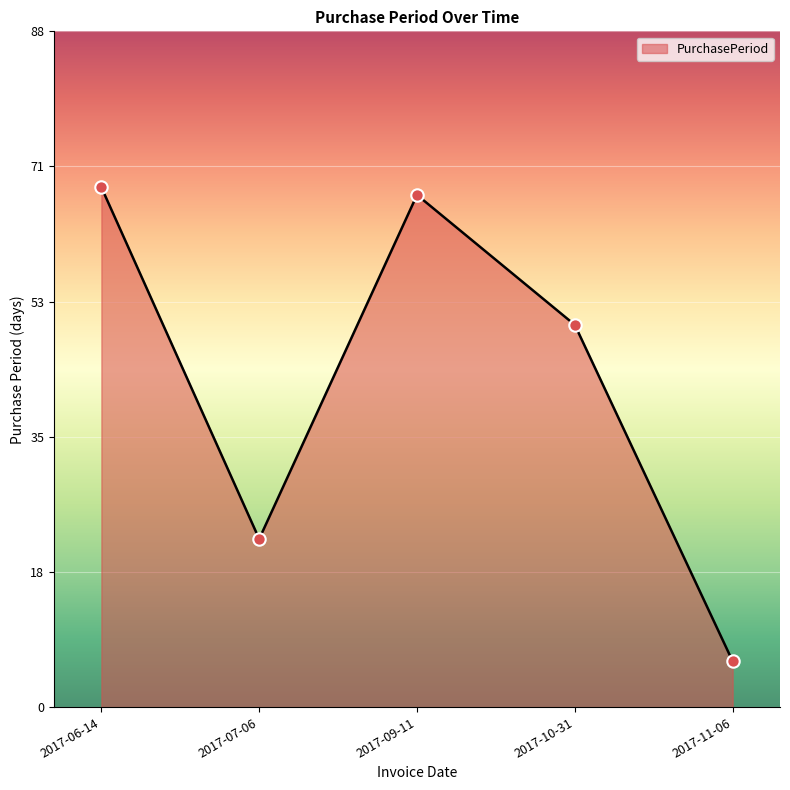

Approximately how many times larger is the value at 2017-09-11 compared to 2017-11-06?

11.2